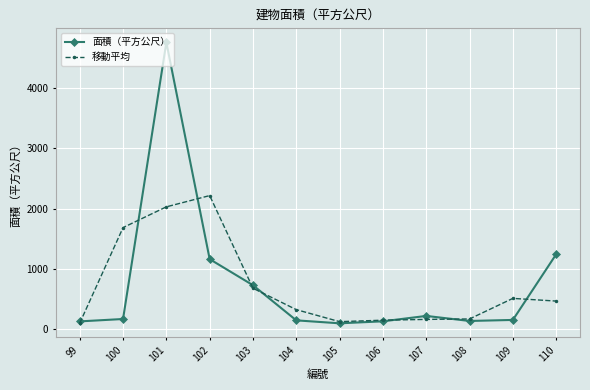

At which label is 移動平均 closest to 1156?

103